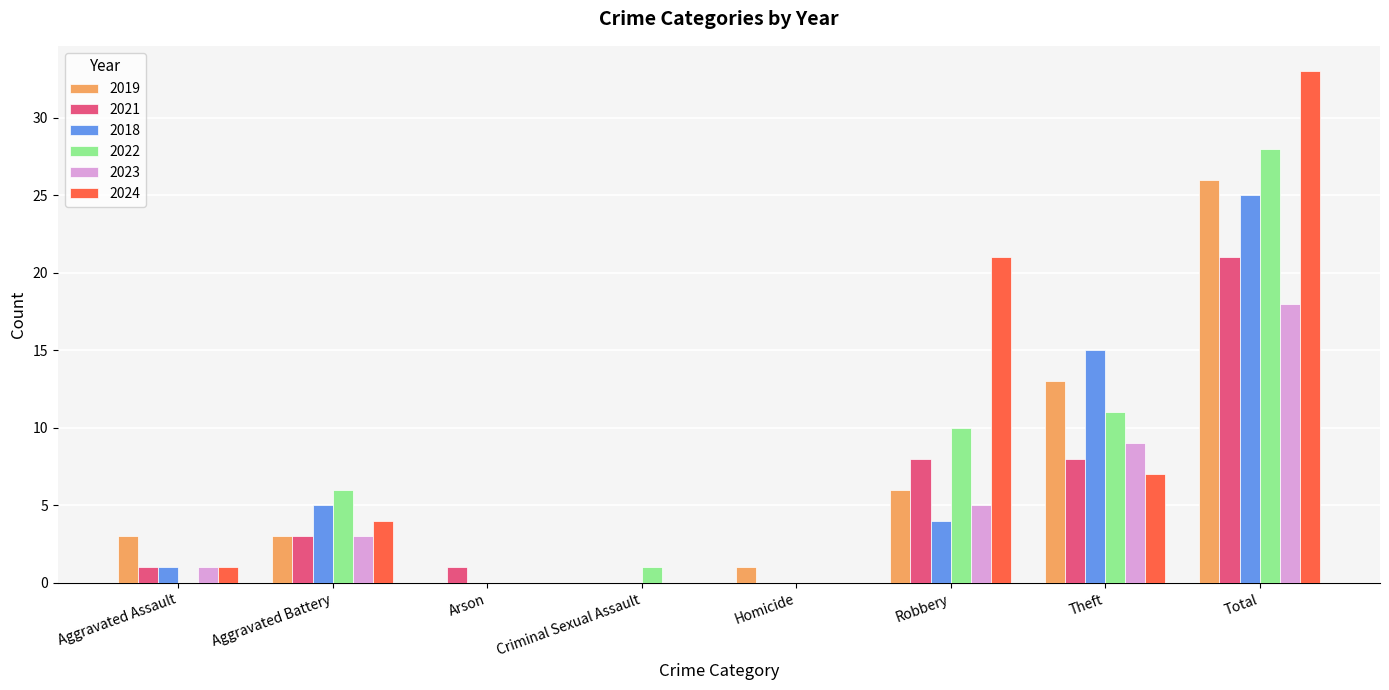

Count the number of data series in this chart.

6